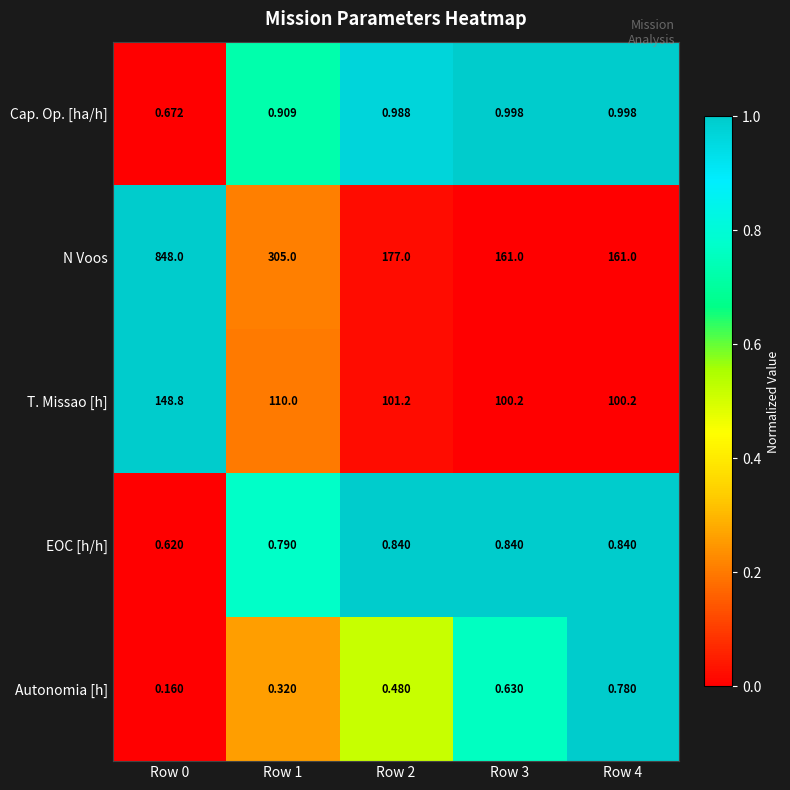

Between Row 1 and Row 4, which series saw the biggest shift?

N Voos